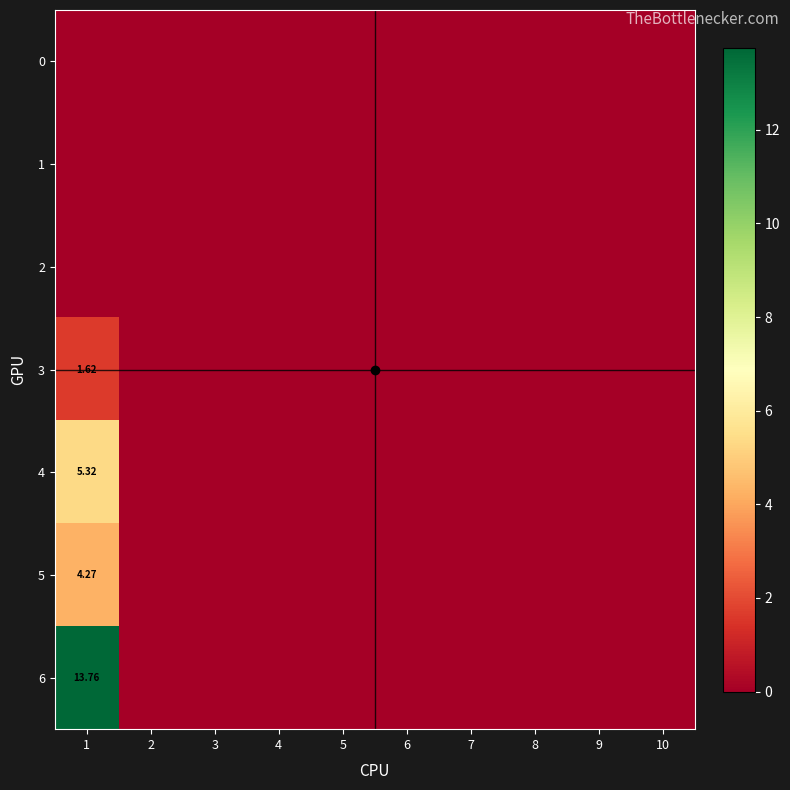

The 6 series shows 7.9 at 4. True or false?

False